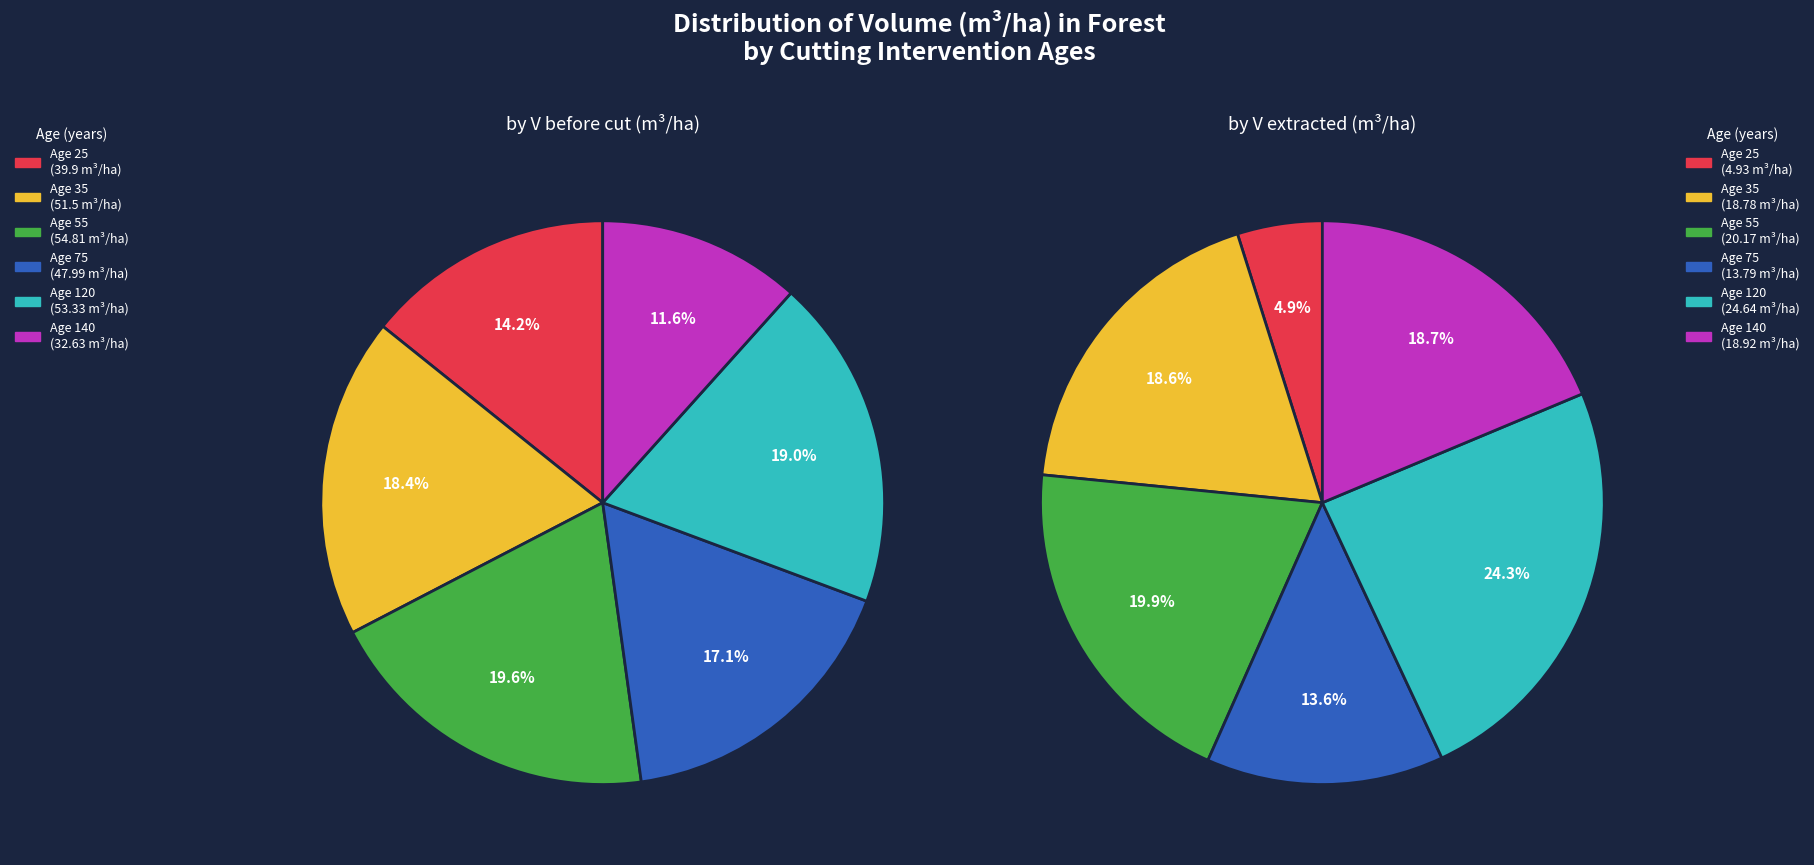

Does 65 represent more than half of the total?

No